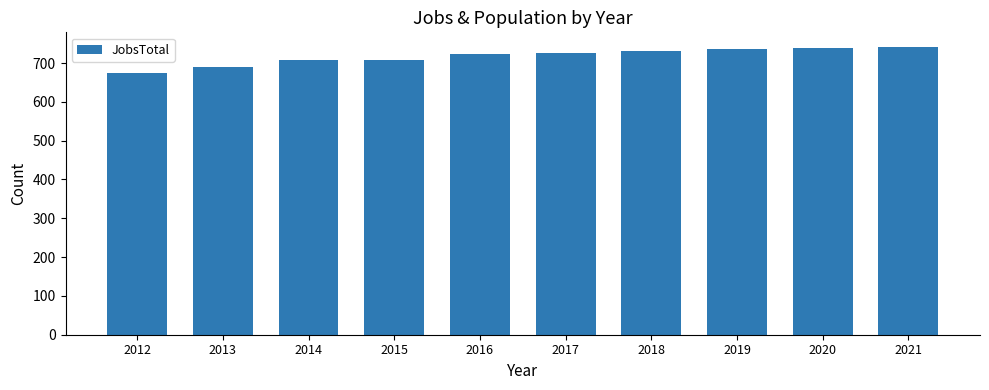

What is the value of the 10th bar from the left?

742